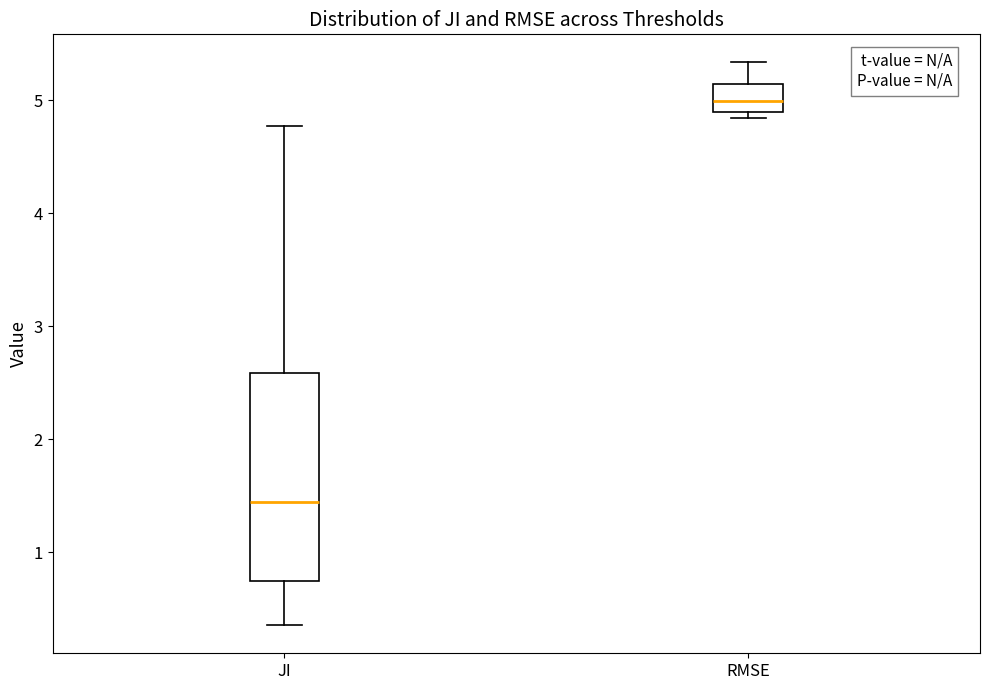

Where does the upper whisker of the box for RMSE end on the y-axis? The values are not printed on the chart, so give them approximately, as read against the axis.

5.3